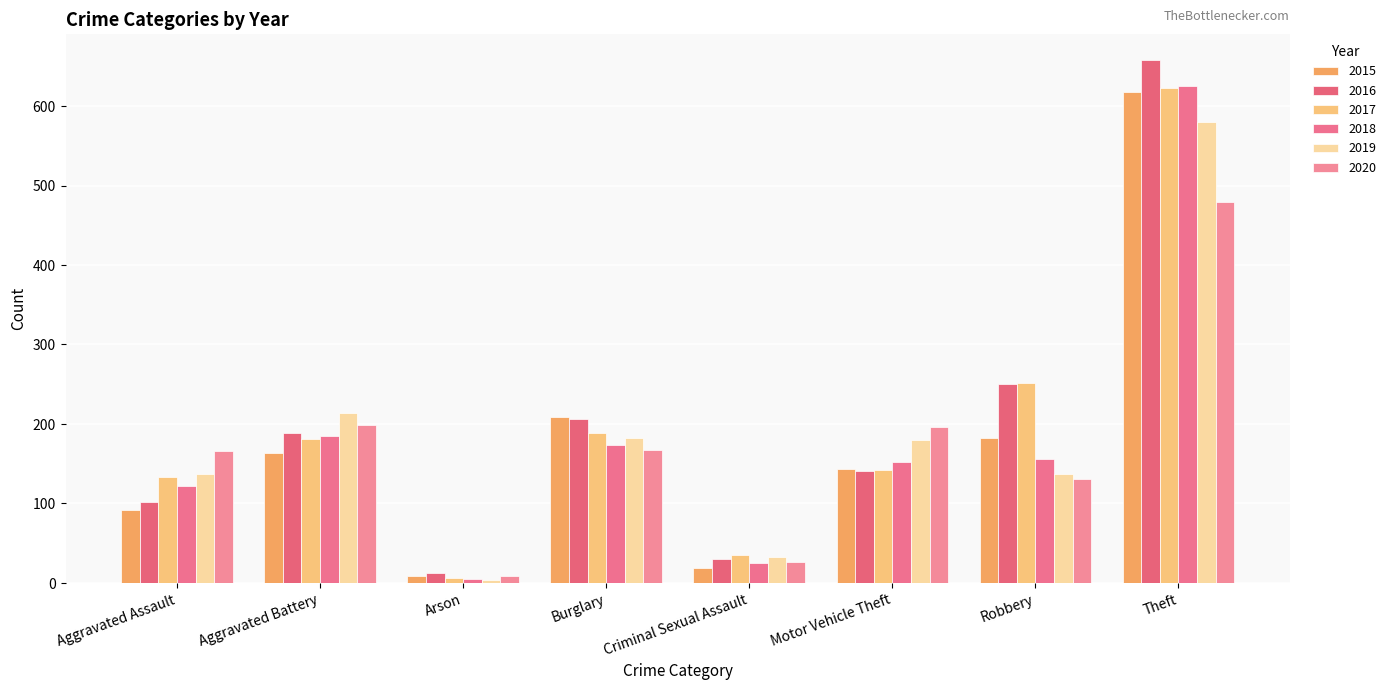

What is the difference between the second highest and second lowest values in the 2018 series?

160